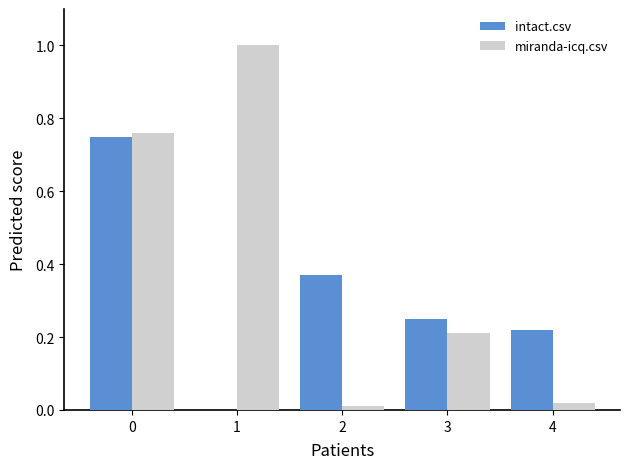

Is the value of intact.csv at 2 greater than the value of miranda-icq.csv at 3?

Yes